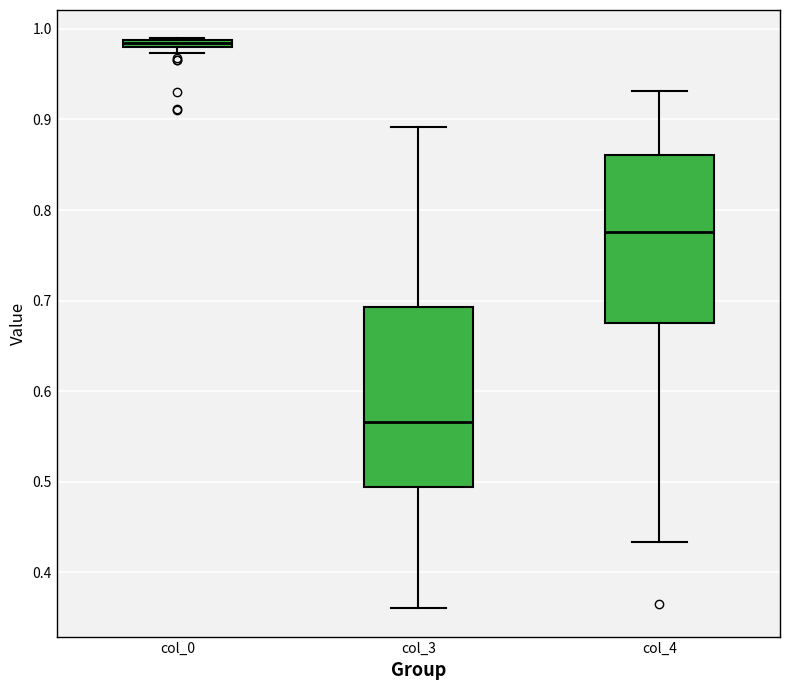

Which box is the tallest, from its lower edge to its upper edge?

col_3